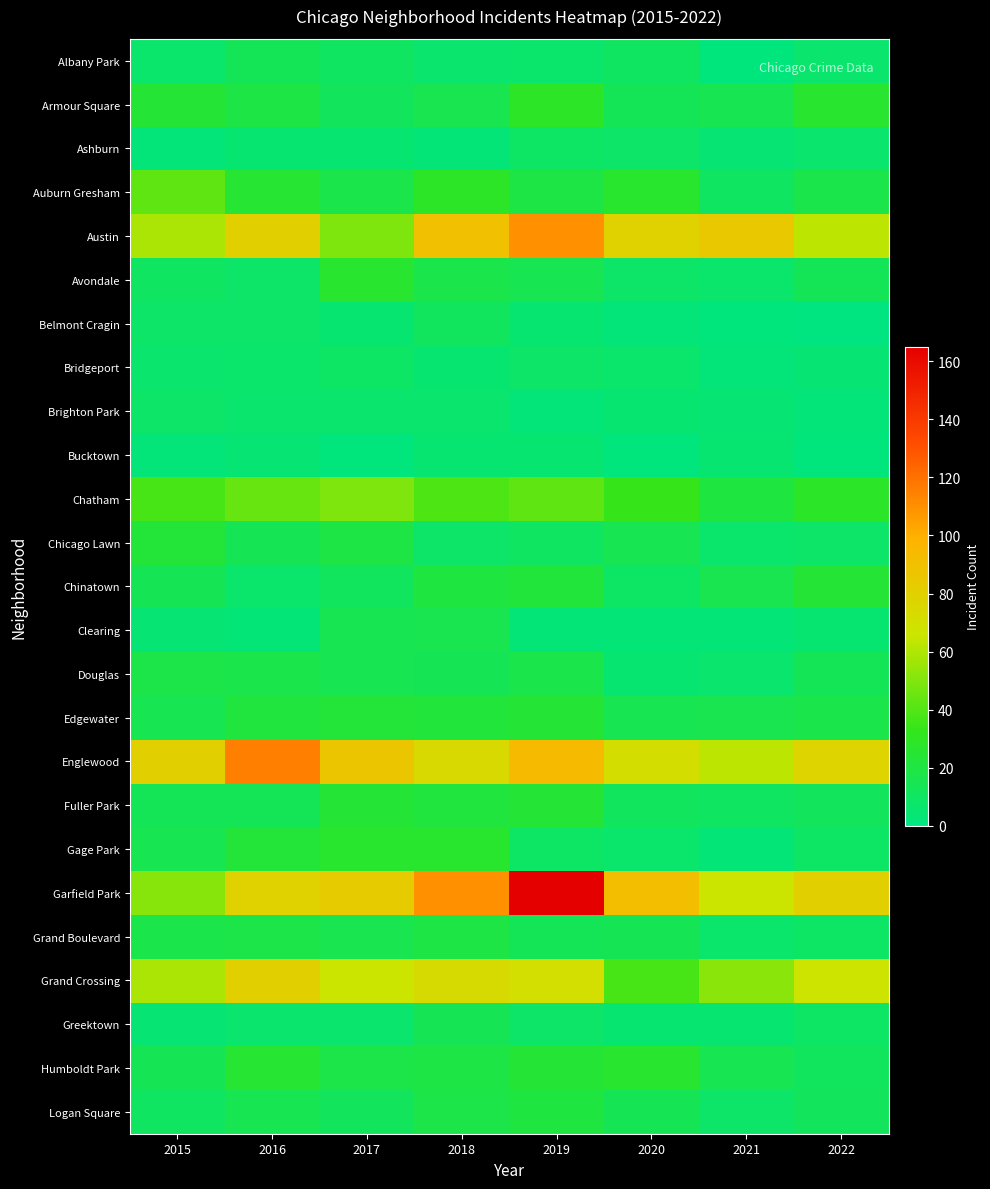

At which category is the sum across all series the highest?

2019